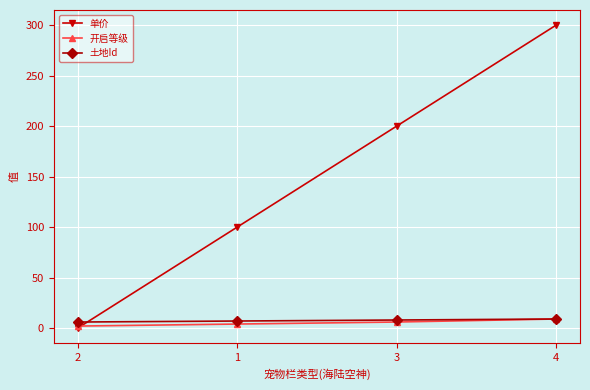

What position from the right is 1?

3